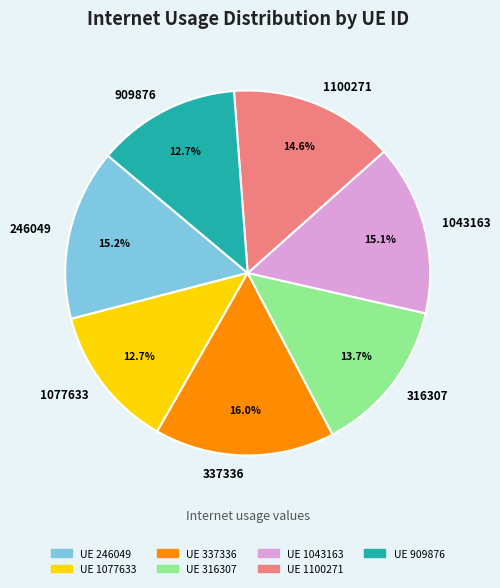

The 1077633 slice represents 13% of the pie. True or false?

True